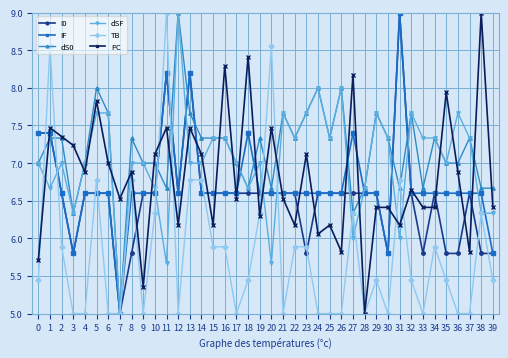

What is the total value across all series at 16?

42.0